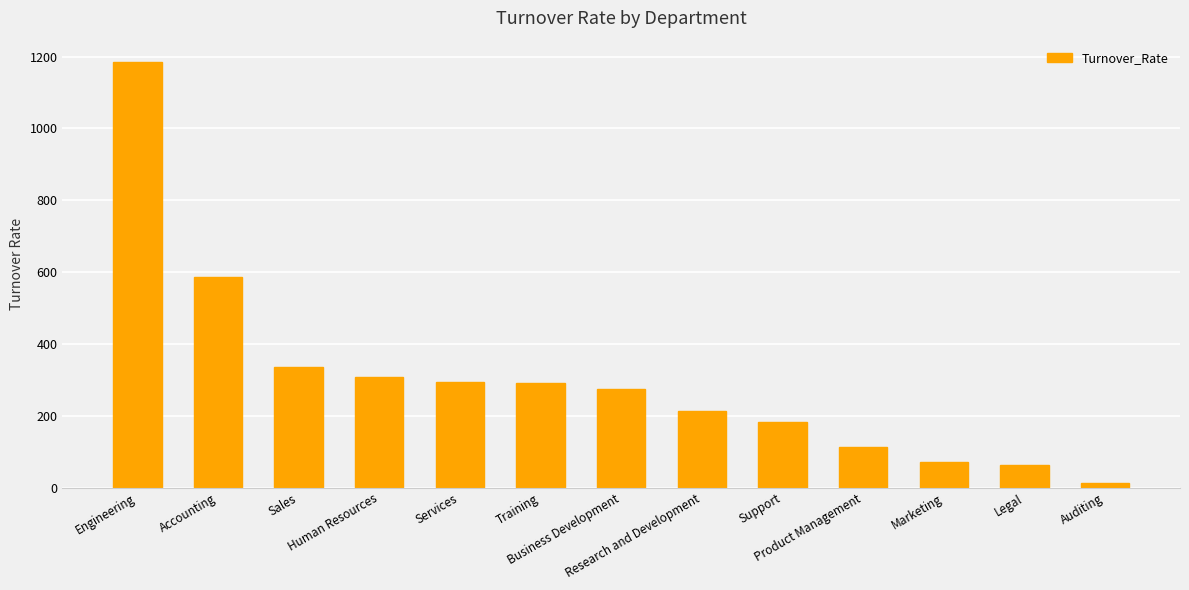

How many values are below 275?

6